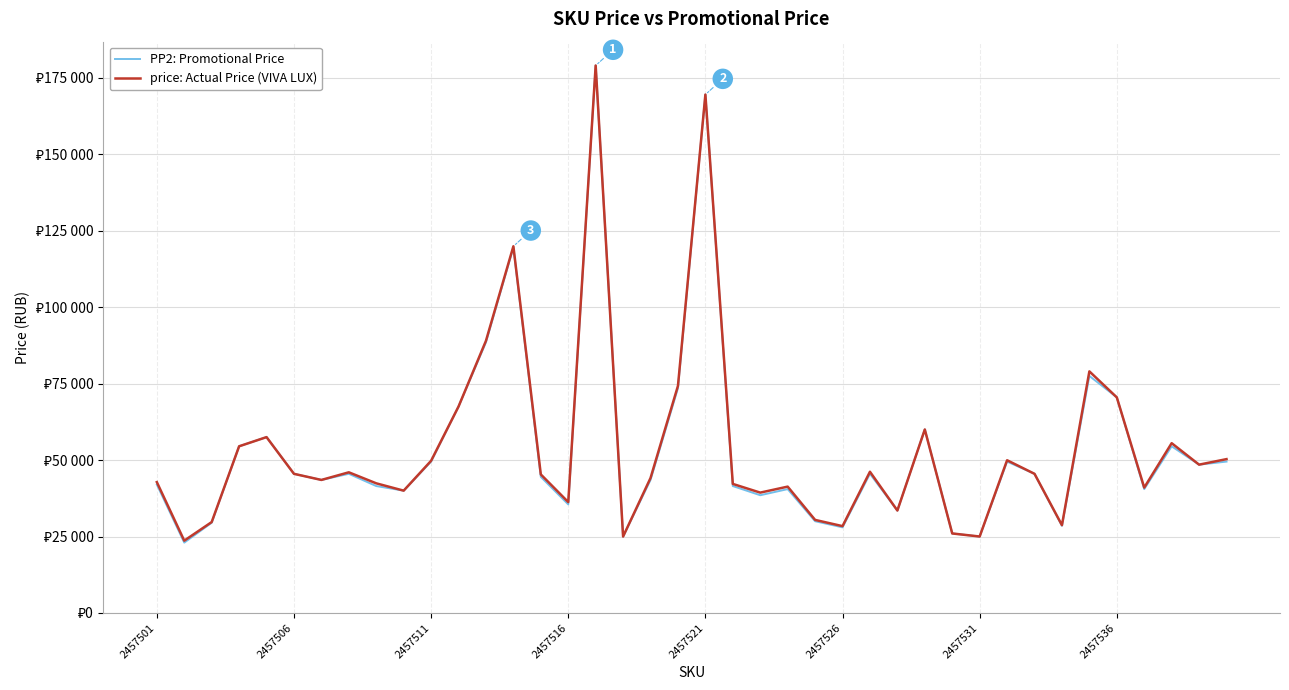

Does the chart display data point markers on the line(s)?

No